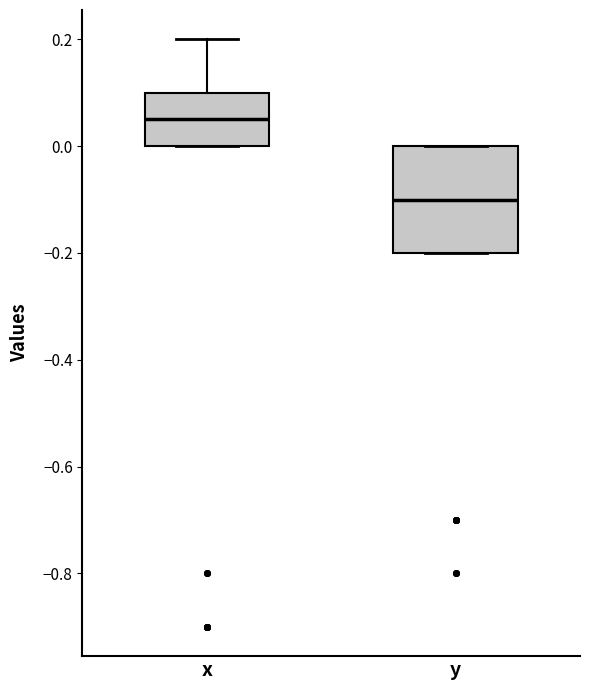

Comparing the boxes themselves (not the whiskers), which one is the tallest?

y